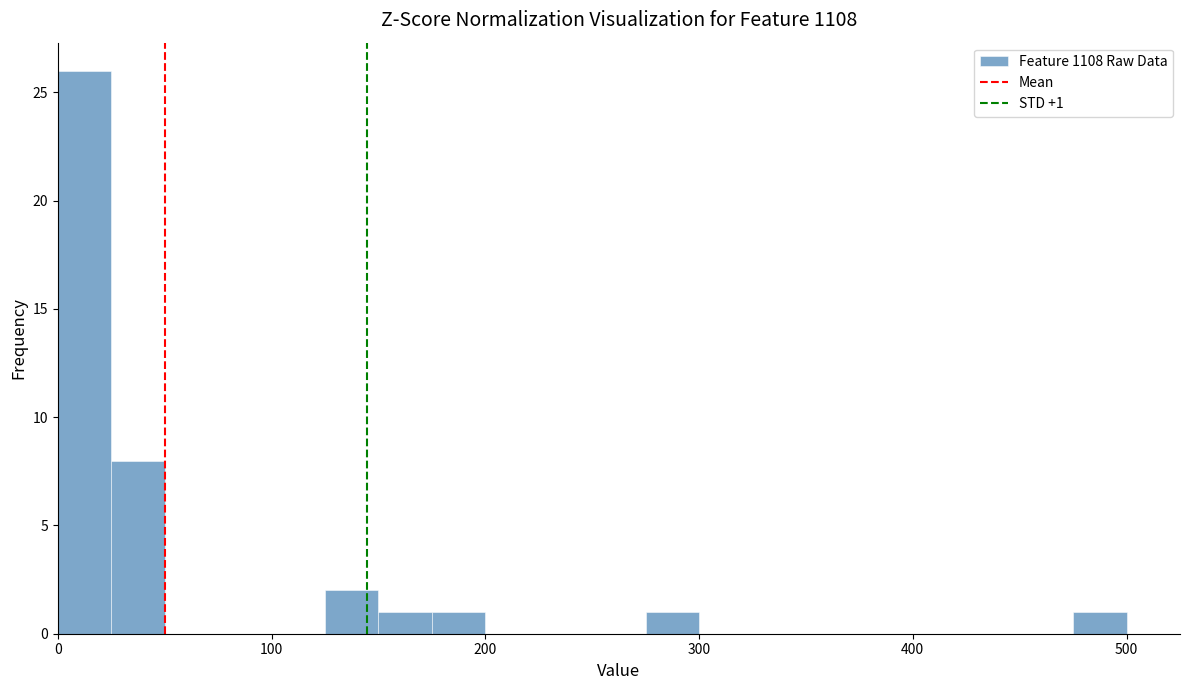

Read against the x-axis, roughly where is the centre of the tallest bar?

10